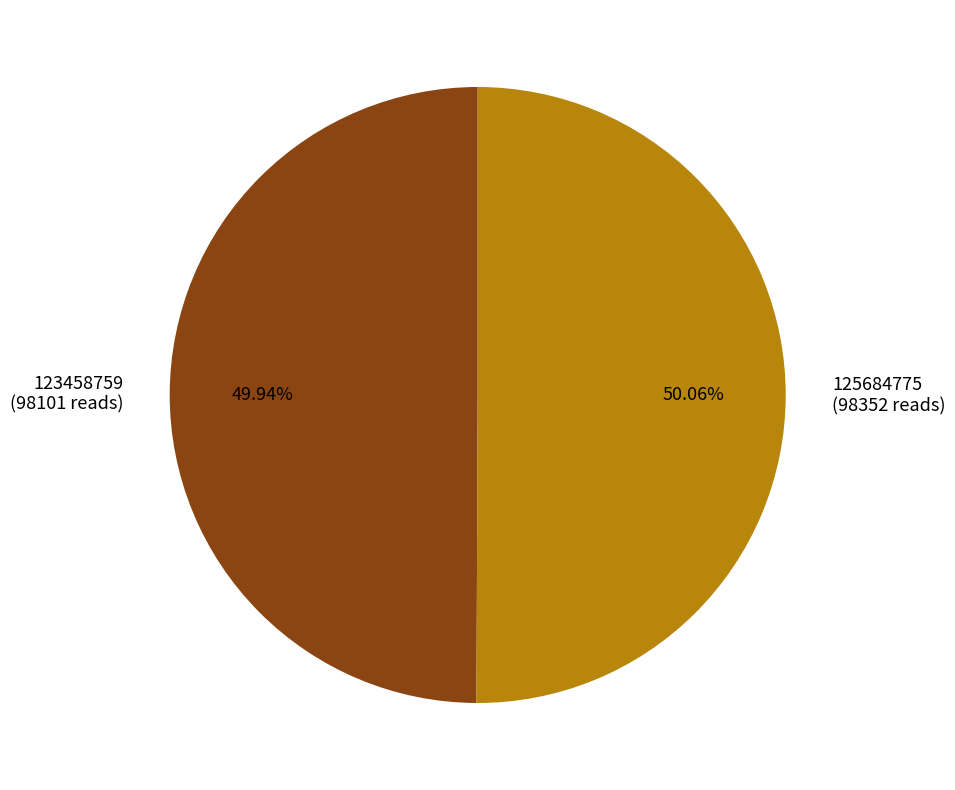

Approximately how many times larger is the value at 123458759 compared to 125684775?

1.0